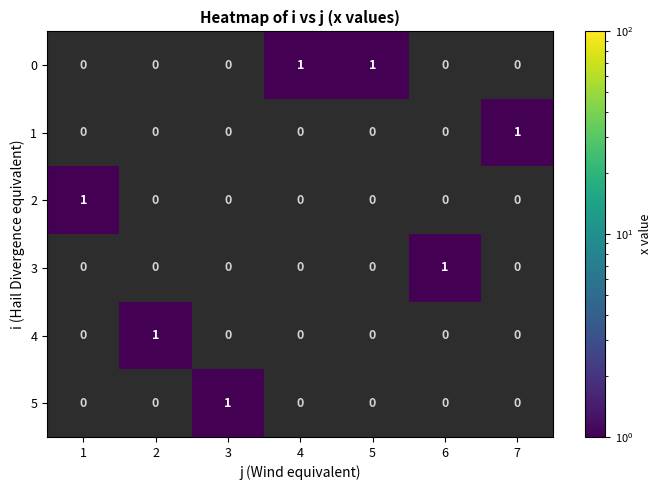

How many distinct data groups are displayed?

6